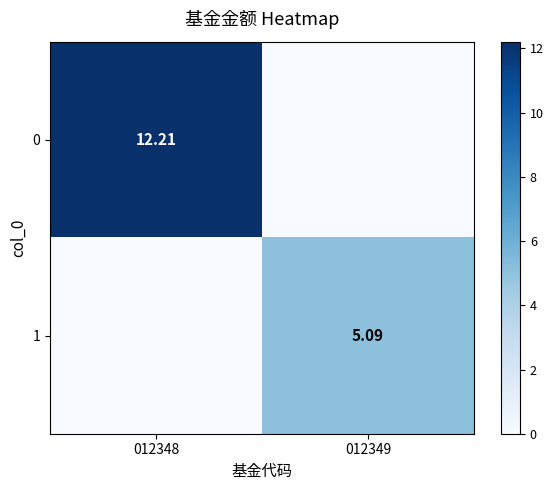

How many positive values does the 0 series have?

1